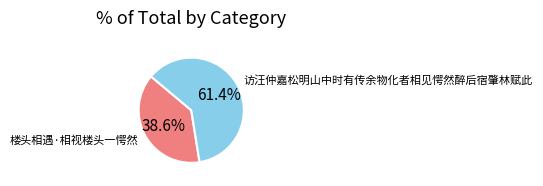

Is it true that 楼头相遇·相视楼头一愕然 is 39% of the pie?

True